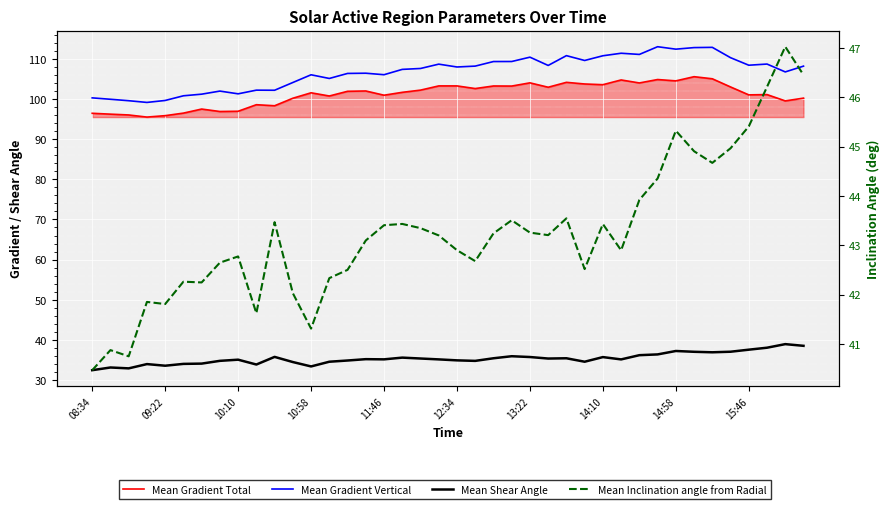

Reading left to right, extract all data points from this chart.

Mean Gradient Total: 96.4	96.2	96.0	95.5	95.9	96.5	97.5	96.9	97.0	98.6	98.3	100.2	101.5	100.8	101.9	102.0	100.9	101.7	102.2	103.3	103.3	102.6	103.2	103.2	104.0	102.9	104.2	103.7	103.6	104.7	104.0	104.9	104.5	105.6	105.0	103.0	101.0	101.1	99.5	100.2
Mean Gradient Vertical: 100.3	99.9	99.6	99.2	99.6	100.8	101.2	102.0	101.3	102.2	102.2	104.1	106.0	105.1	106.4	106.4	106.1	107.4	107.6	108.7	108.0	108.2	109.3	109.3	110.4	108.4	110.8	109.6	110.8	111.4	111.1	113.0	112.4	112.8	112.9	110.3	108.4	108.7	106.8	108.2
Mean Shear Angle: 32.5	33.1	32.9	34.0	33.6	34.0	34.1	34.8	35.1	33.9	35.8	34.5	33.4	34.6	34.9	35.2	35.2	35.6	35.4	35.1	34.9	34.8	35.4	35.9	35.7	35.4	35.4	34.6	35.7	35.1	36.2	36.4	37.2	37.0	36.9	37.1	37.6	38.1	38.9	38.5
Mean Inclination angle from Radial: 40.5	40.9	40.8	41.9	41.8	42.3	42.2	42.6	42.8	41.6	43.5	42.0	41.3	42.3	42.5	43.1	43.4	43.4	43.3	43.2	42.9	42.7	43.2	43.5	43.3	43.2	43.5	42.5	43.4	42.9	43.9	44.4	45.3	44.9	44.7	45.0	45.4	46.2	47.0	46.5